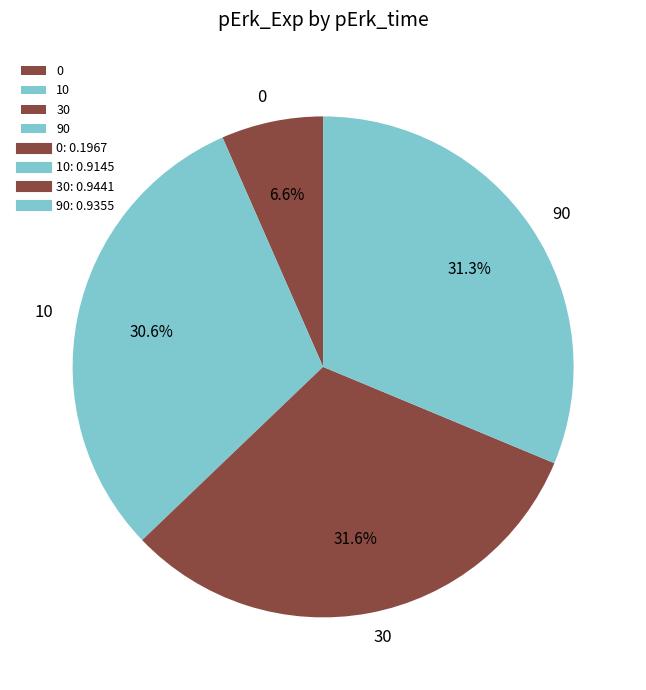

Is there a majority slice in this chart?

No